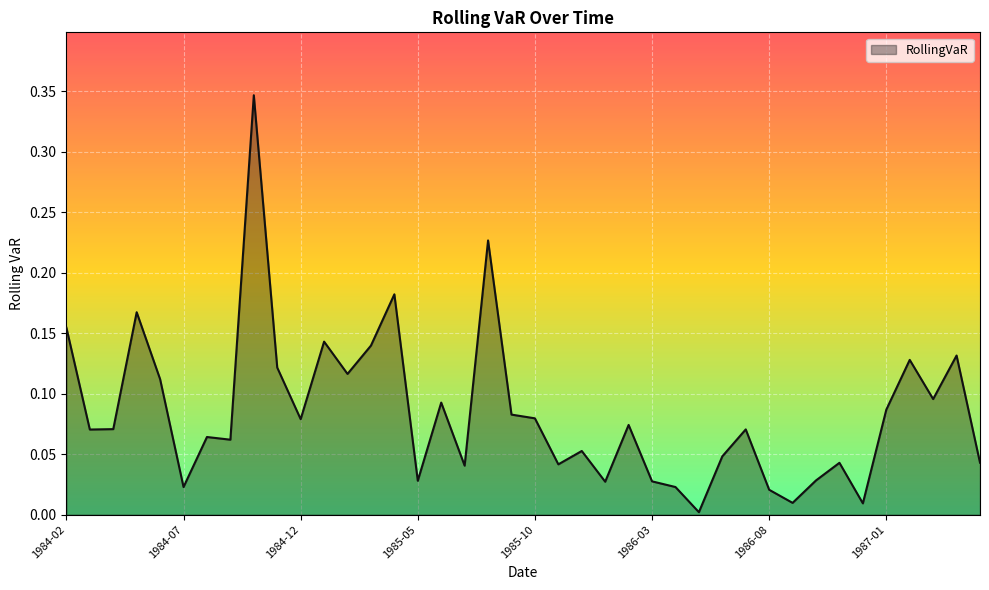

What is the difference between the second highest and minimum values?

0.2